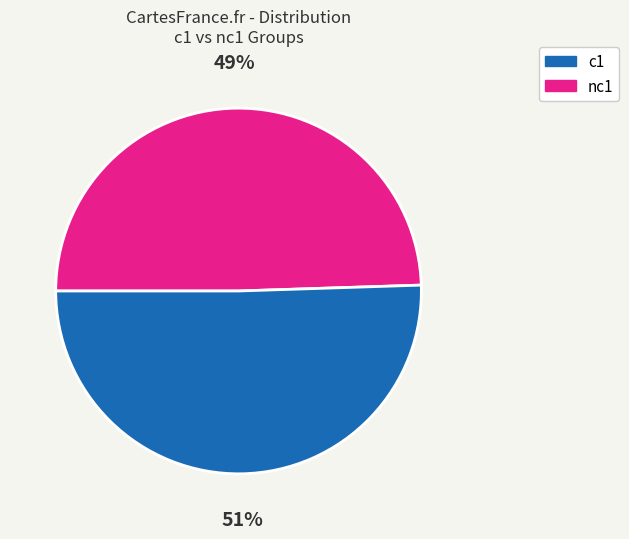

Does any single category account for the majority?

Yes